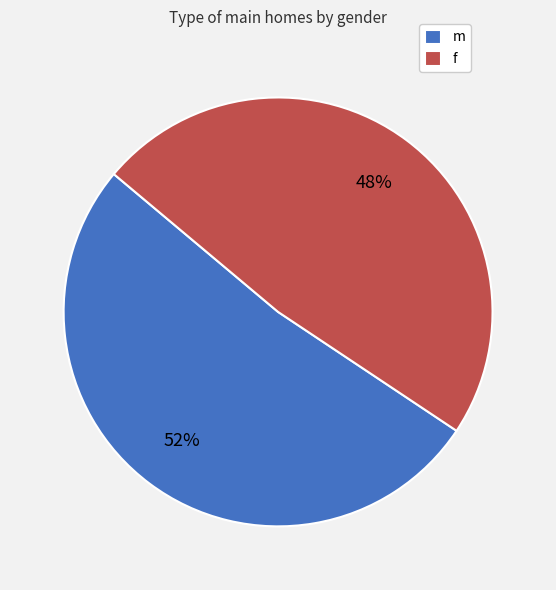

True or false: f accounts for 48% of the total.

True